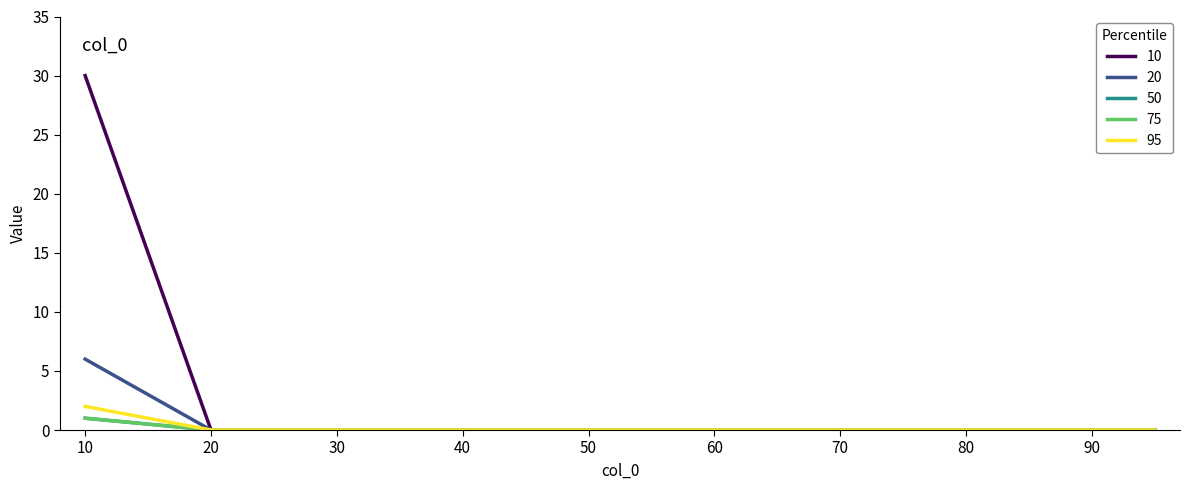

Does the chart have visible grid lines?

No